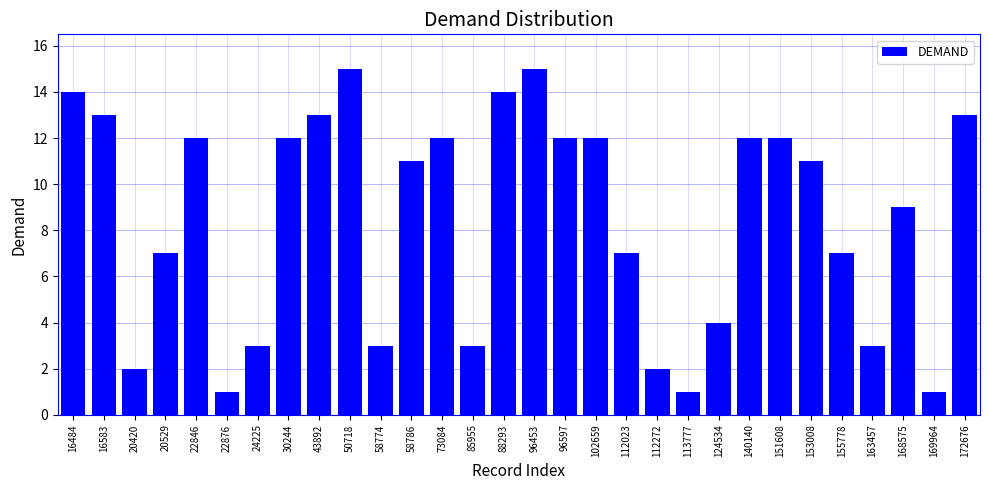

Reading right to left, what are all the values shown in this chart?

13	1	9	3	7	11	12	12	4	1	2	7	12	12	15	14	3	12	11	3	15	13	12	3	1	12	7	2	13	14